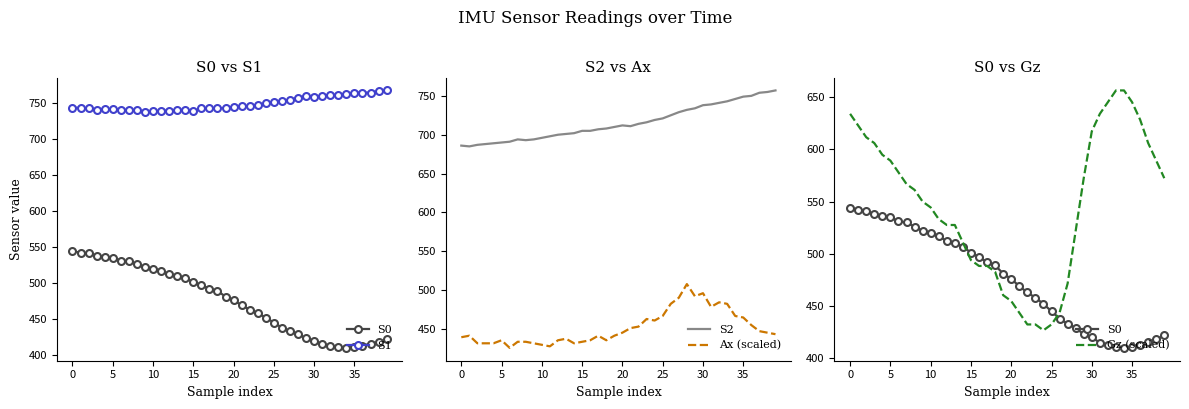

What is the sum of the S2 values at 9 and 38?

1449.0